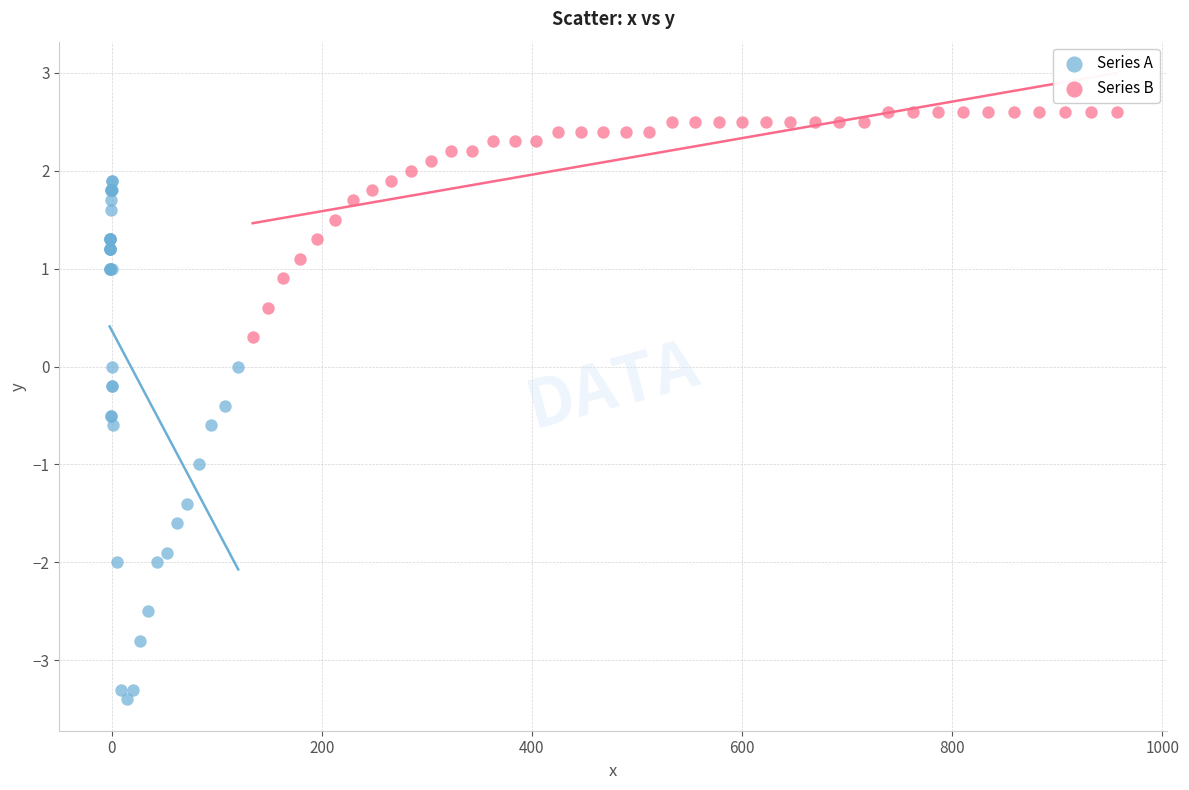

Which series has the widest spread of Y values?

Series A